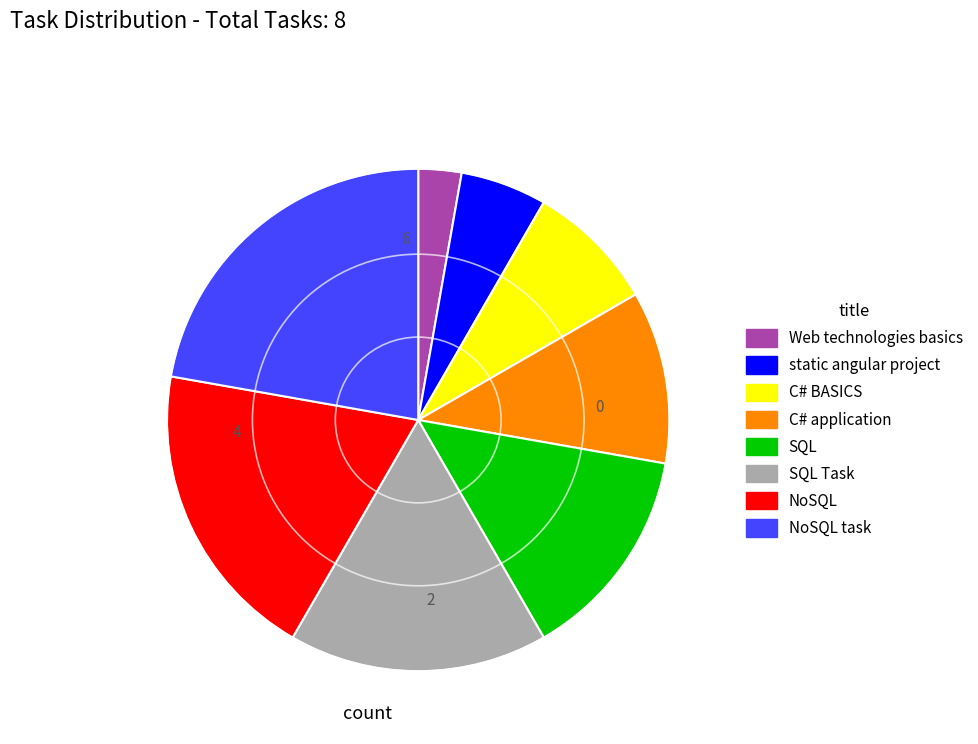

Does any single category account for the majority?

No